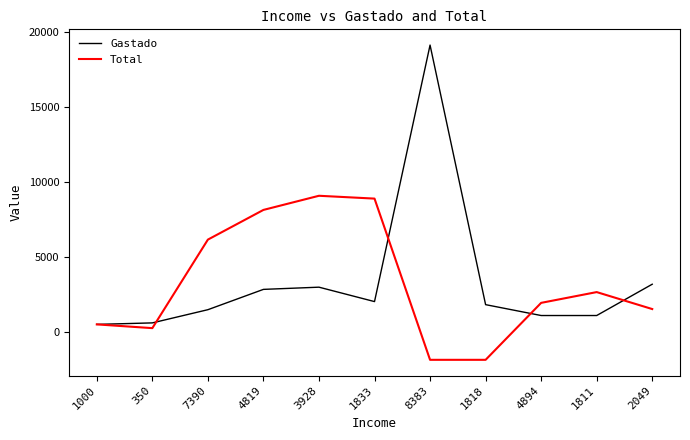

True or false: Total and Gastado cross at least once.

True